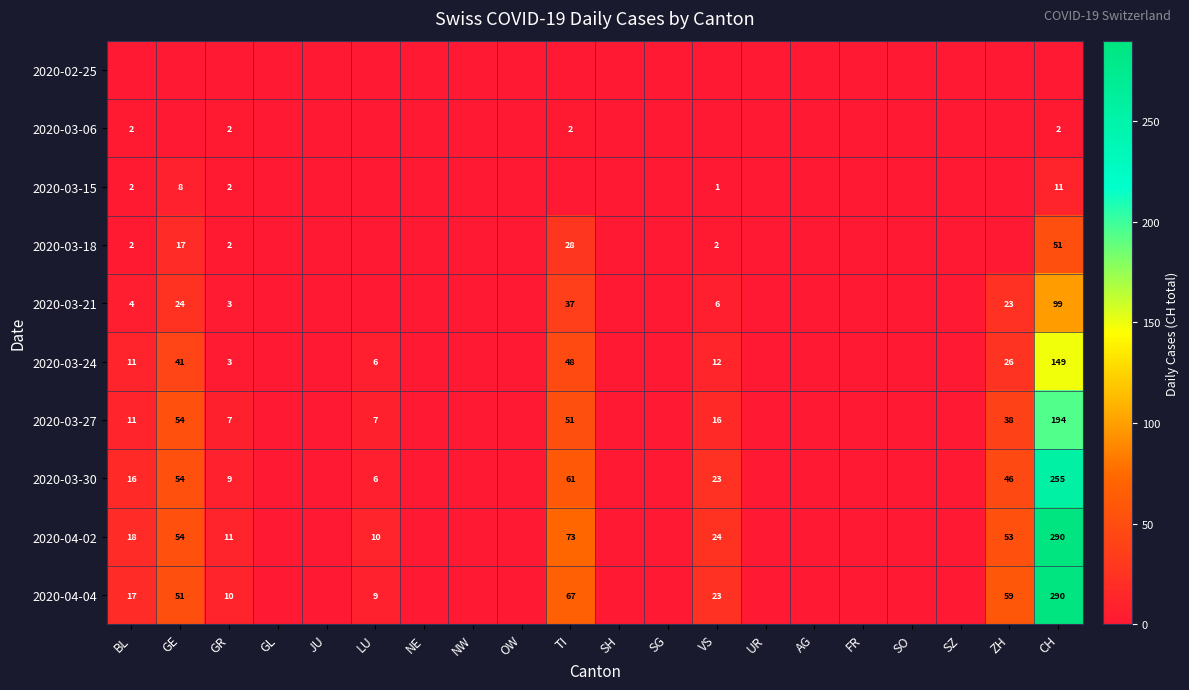

What is the total value across all series at TI?

367